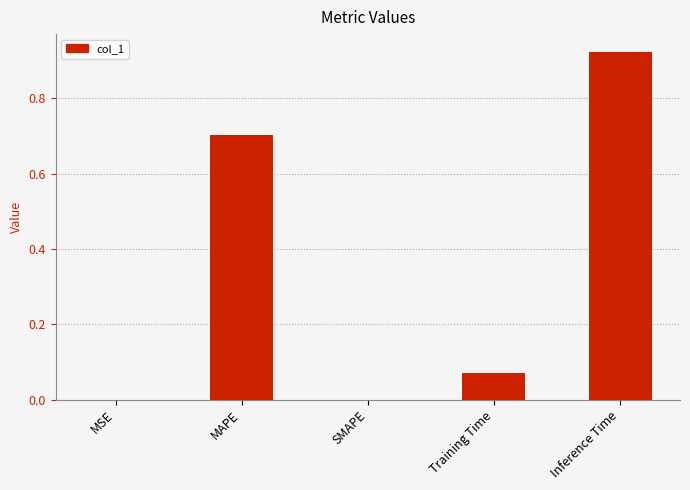

Count the number of categories in the chart.

5